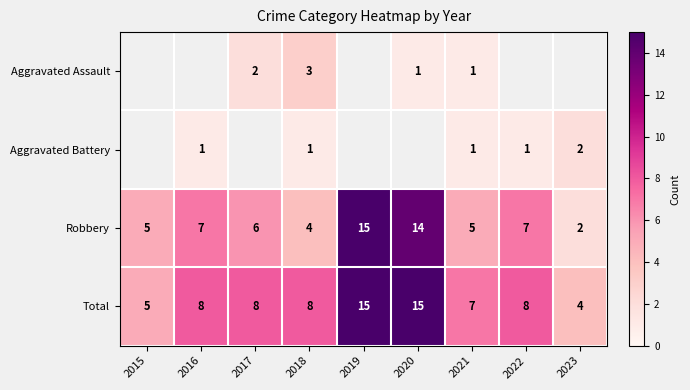

Which category has the highest value across all series?

2019